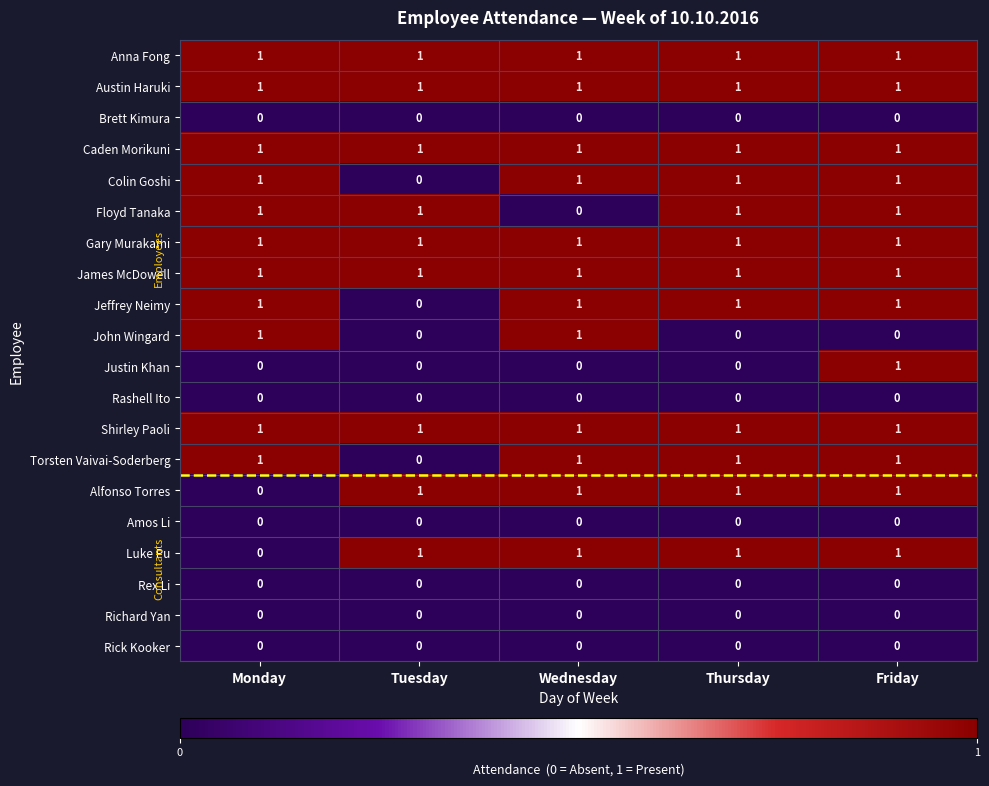

What is the sum of all Gary Murakami values?

5